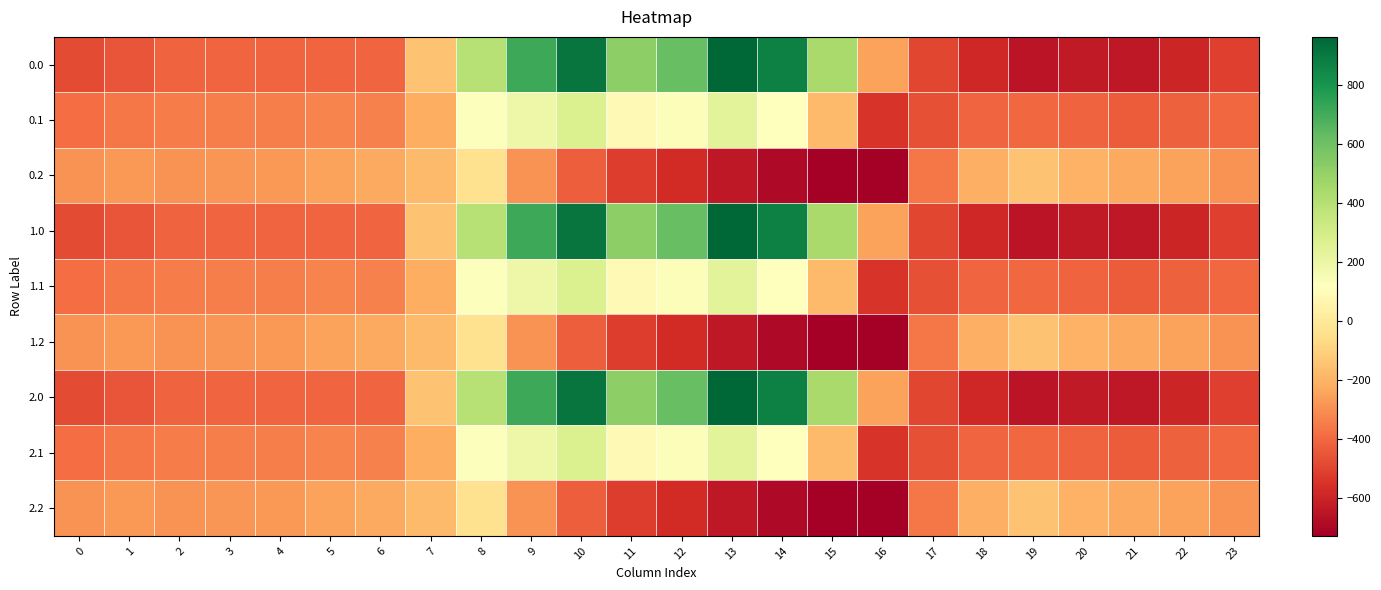

Reading right to left, transcribe all the data shown in this chart.

0.0: 23=-511.3	22=-592.3	21=-638.4	20=-629.9	19=-649.2	18=-586.7	17=-494.8	16=-250.9	15=443.0	14=870.3	13=962.7	12=619.4	11=516.0	10=916.2	9=716.9	8=395.3	7=-150.1	6=-408.0	5=-403.8	4=-404.9	3=-404.4	2=-410.3	1=-449.5	0=-482.0
0.1: 23=-399.4	22=-419.9	21=-432.4	20=-414.5	19=-400.2	18=-405.4	17=-466.6	16=-547.3	15=-173.1	14=113.7	13=241.5	12=134.6	11=87.0	10=274.1	9=191.1	8=125.2	7=-217.1	6=-332.2	5=-325.7	4=-339.6	3=-342.7	2=-347.9	1=-361.1	0=-384.6
0.2: 23=-287.5	22=-247.4	21=-226.4	20=-199.2	19=-151.0	18=-210.0	17=-362.4	16=-726.6	15=-725.8	14=-687.4	13=-640.4	12=-571.2	11=-520.6	10=-423.5	9=-288.5	8=-35.3	7=-176.6	6=-228.8	5=-245.0	4=-274.4	3=-281.0	2=-285.5	1=-272.7	0=-287.1
1.0: 23=-511.3	22=-592.3	21=-638.4	20=-629.9	19=-649.2	18=-586.7	17=-494.8	16=-250.9	15=443.0	14=870.3	13=962.7	12=619.4	11=516.0	10=916.2	9=716.9	8=395.3	7=-150.1	6=-408.0	5=-403.8	4=-404.9	3=-404.4	2=-410.3	1=-449.5	0=-482.0
1.1: 23=-399.4	22=-419.9	21=-432.4	20=-414.5	19=-400.2	18=-405.4	17=-466.6	16=-547.3	15=-173.1	14=113.7	13=241.5	12=134.6	11=87.0	10=274.1	9=191.1	8=125.2	7=-217.1	6=-332.2	5=-325.7	4=-339.6	3=-342.7	2=-347.9	1=-361.1	0=-384.6
1.2: 23=-287.5	22=-247.4	21=-226.4	20=-199.2	19=-151.0	18=-210.0	17=-362.4	16=-726.6	15=-725.8	14=-687.4	13=-640.4	12=-571.2	11=-520.6	10=-423.5	9=-288.5	8=-35.3	7=-176.6	6=-228.8	5=-245.0	4=-274.4	3=-281.0	2=-285.5	1=-272.7	0=-287.1
2.0: 23=-511.3	22=-592.3	21=-638.4	20=-629.9	19=-649.2	18=-586.7	17=-494.8	16=-250.9	15=443.0	14=870.3	13=962.7	12=619.4	11=516.0	10=916.2	9=716.9	8=395.3	7=-150.1	6=-408.0	5=-403.8	4=-404.9	3=-404.4	2=-410.3	1=-449.5	0=-482.0
2.1: 23=-399.4	22=-419.9	21=-432.4	20=-414.5	19=-400.2	18=-405.4	17=-466.6	16=-547.3	15=-173.1	14=113.7	13=241.5	12=134.6	11=87.0	10=274.1	9=191.1	8=125.2	7=-217.1	6=-332.2	5=-325.7	4=-339.6	3=-342.7	2=-347.9	1=-361.1	0=-384.6
2.2: 23=-287.5	22=-247.4	21=-226.4	20=-199.2	19=-151.0	18=-210.0	17=-362.4	16=-726.6	15=-725.8	14=-687.4	13=-640.4	12=-571.2	11=-520.6	10=-423.5	9=-288.5	8=-35.3	7=-176.6	6=-228.8	5=-245.0	4=-274.4	3=-281.0	2=-285.5	1=-272.7	0=-287.1